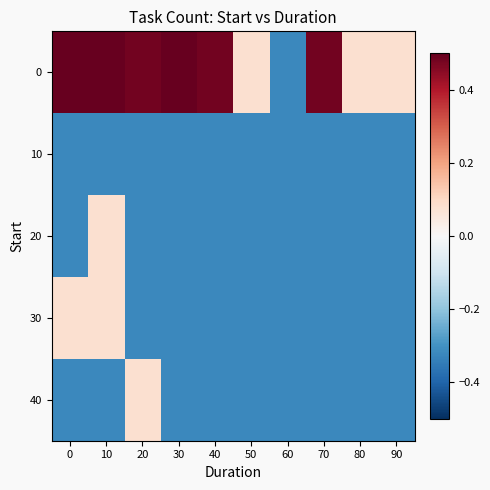

Which category has the lowest value across all series?

60